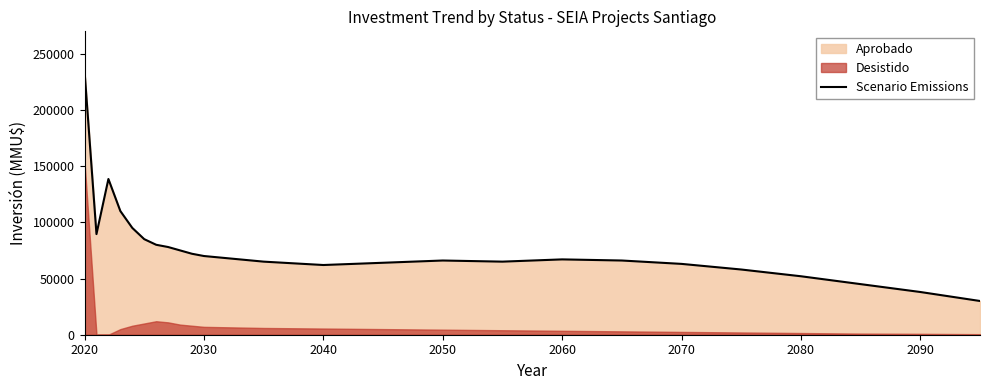

The value of Scenario Emissions at 2050 is 107198. True or false?

False